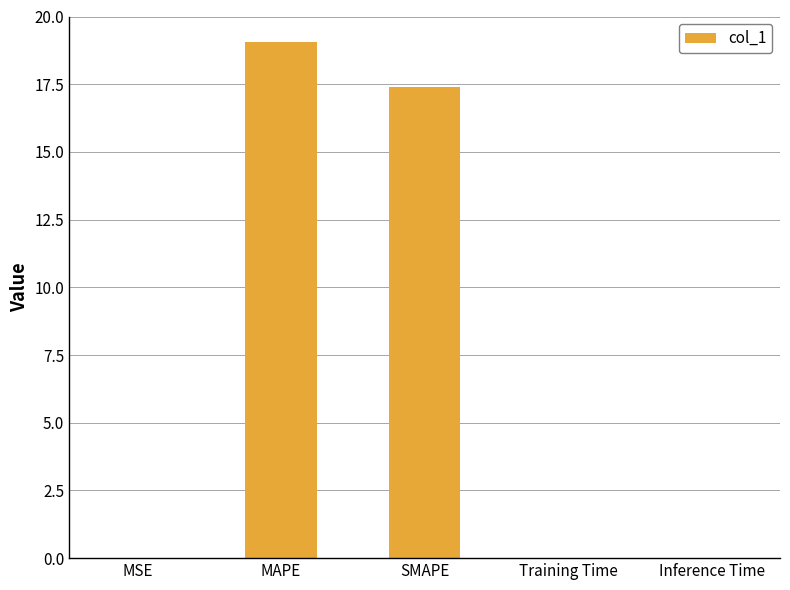

What is the sum of all values?

36.5